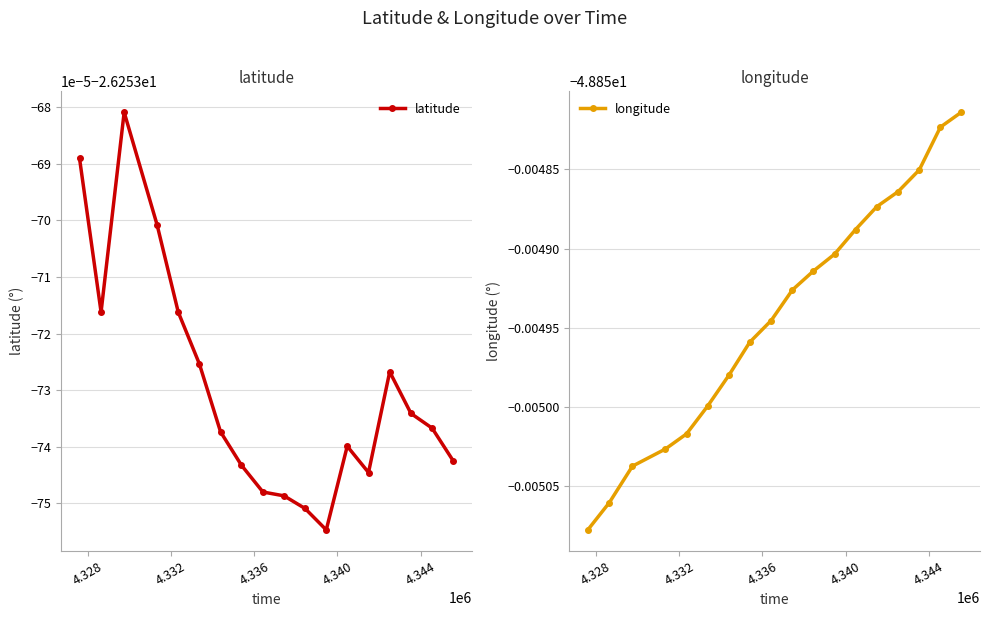

Reading left to right, list all the values displayed in this chart.

latitude: -26.3	-26.3	-26.3	-26.3	-26.3	-26.3	-26.3	-26.3	-26.3	-26.3	-26.3	-26.3	-26.3	-26.3	-26.3	-26.3	-26.3	-26.3
longitude: -48.9	-48.9	-48.9	-48.9	-48.9	-48.9	-48.9	-48.9	-48.9	-48.9	-48.9	-48.9	-48.9	-48.9	-48.9	-48.9	-48.9	-48.9